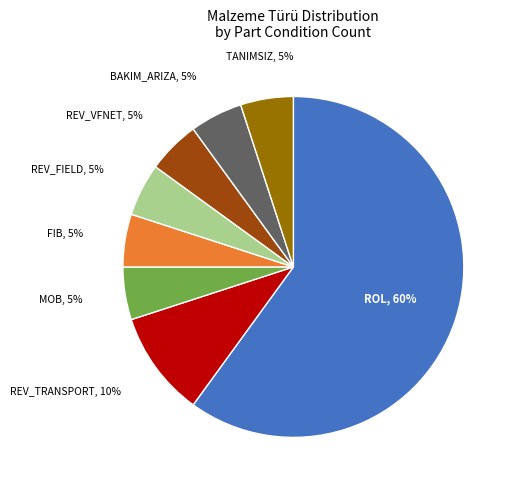

How many segments does this pie chart have?

8